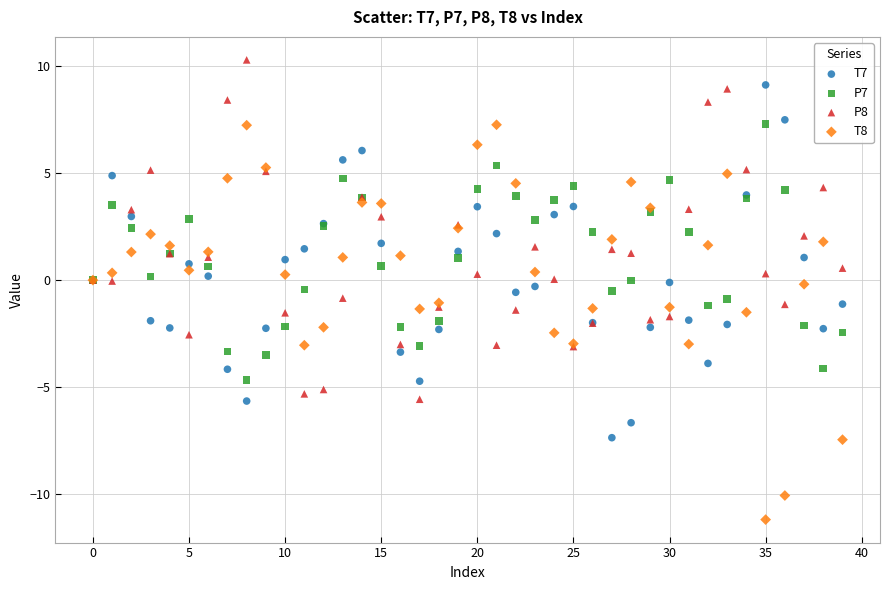

Which series has the widest spread of Y values?

T8